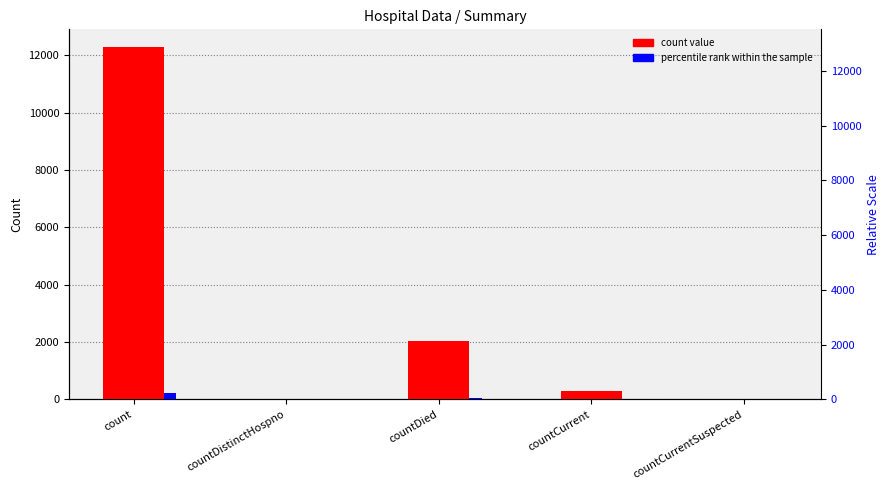

Which has a higher value, countDied or countDistinctHospno?

countDied